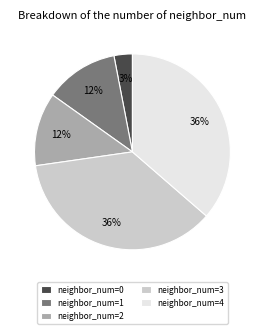

True or false: neighbor_num=3 accounts for 36% of the total.

True